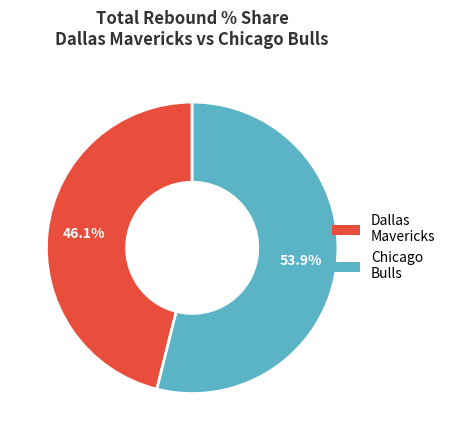

How many segments does this pie chart have?

2